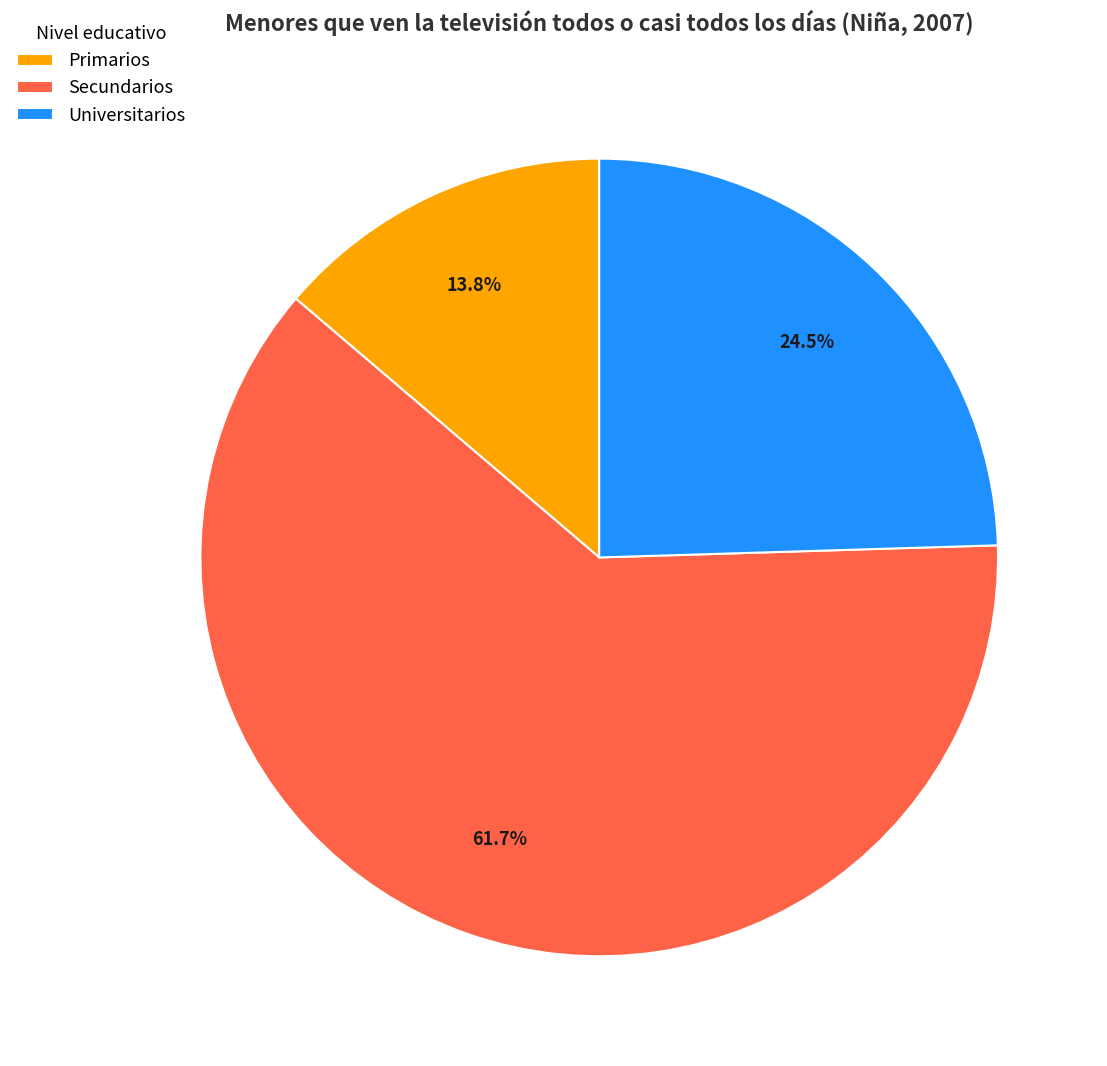

Rank the categories by value from lowest to highest.

Primarios, Universitarios, Secundarios